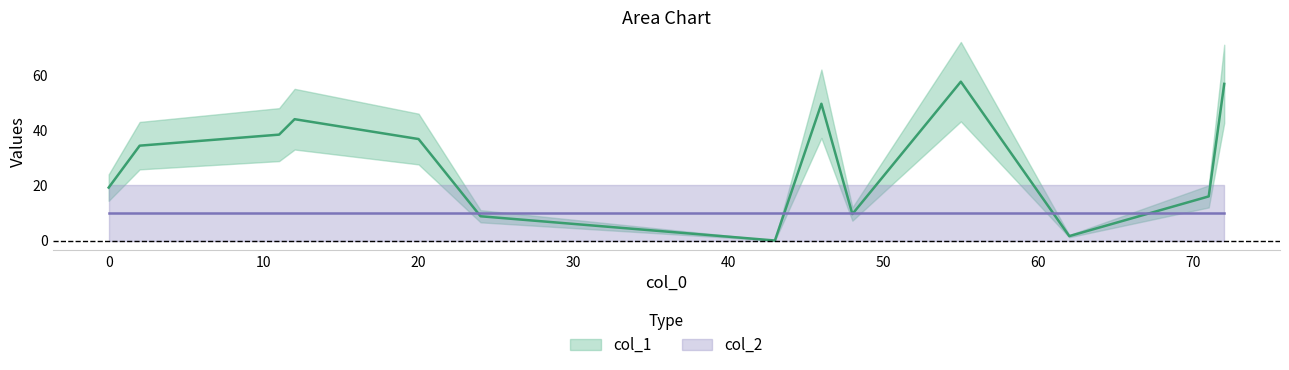

The col_2 series shows 1 at 62. True or false?

False